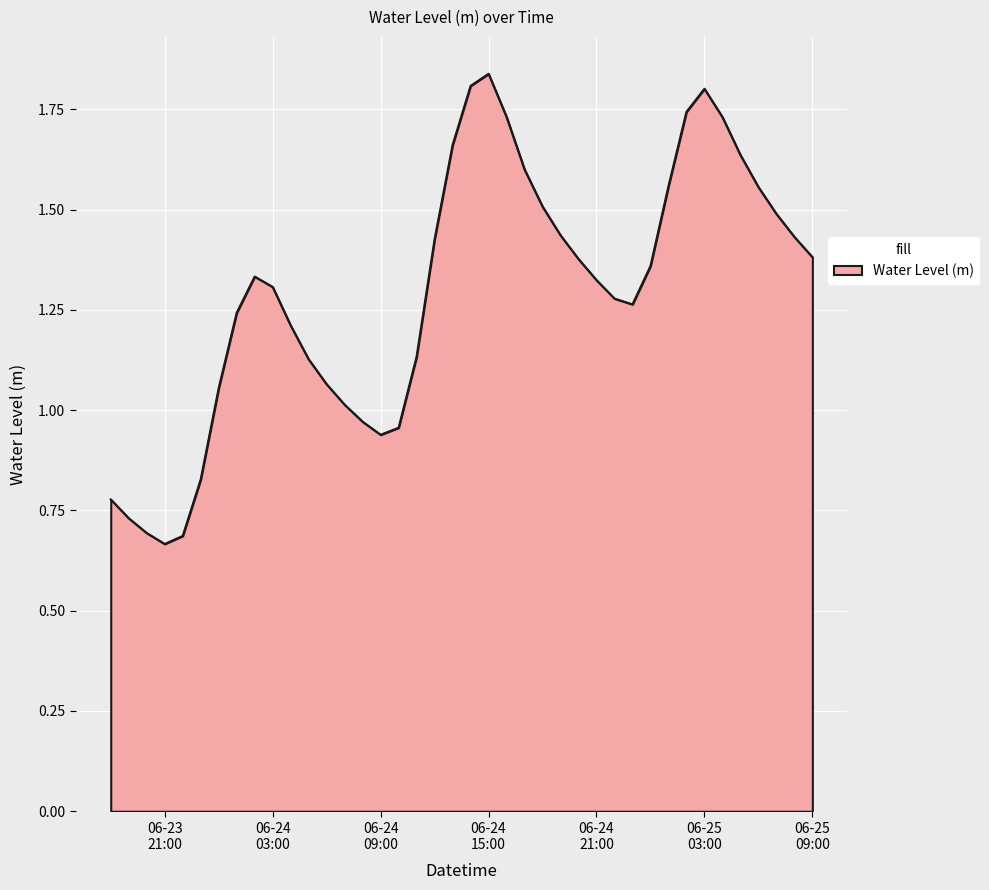

At which category does the chart reach its minimum across all series?

06-23
21:00